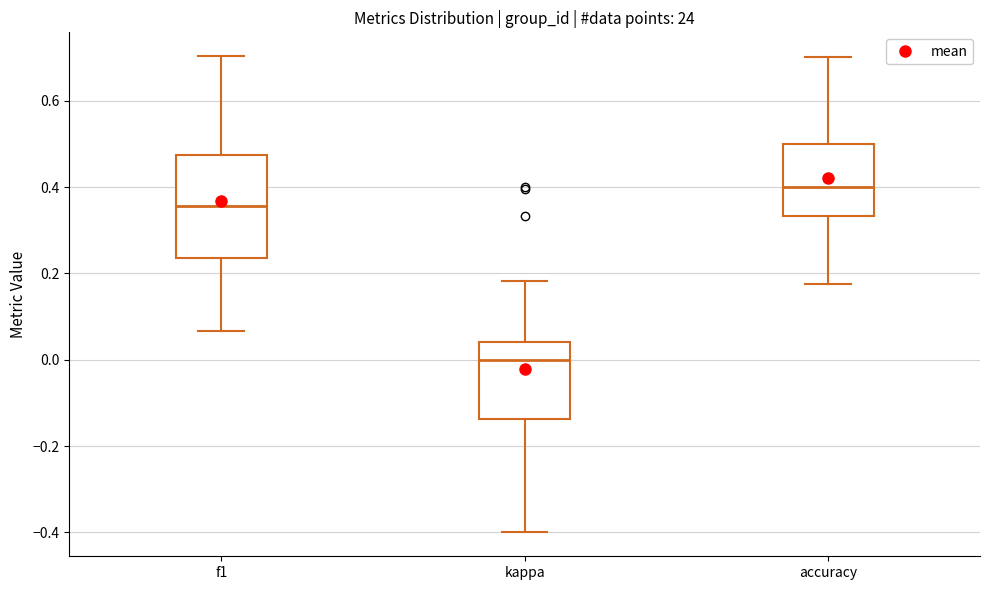

Where does the upper whisker of the box for f1 end on the y-axis? The values are not printed on the chart, so give them approximately, as read against the axis.

0.70